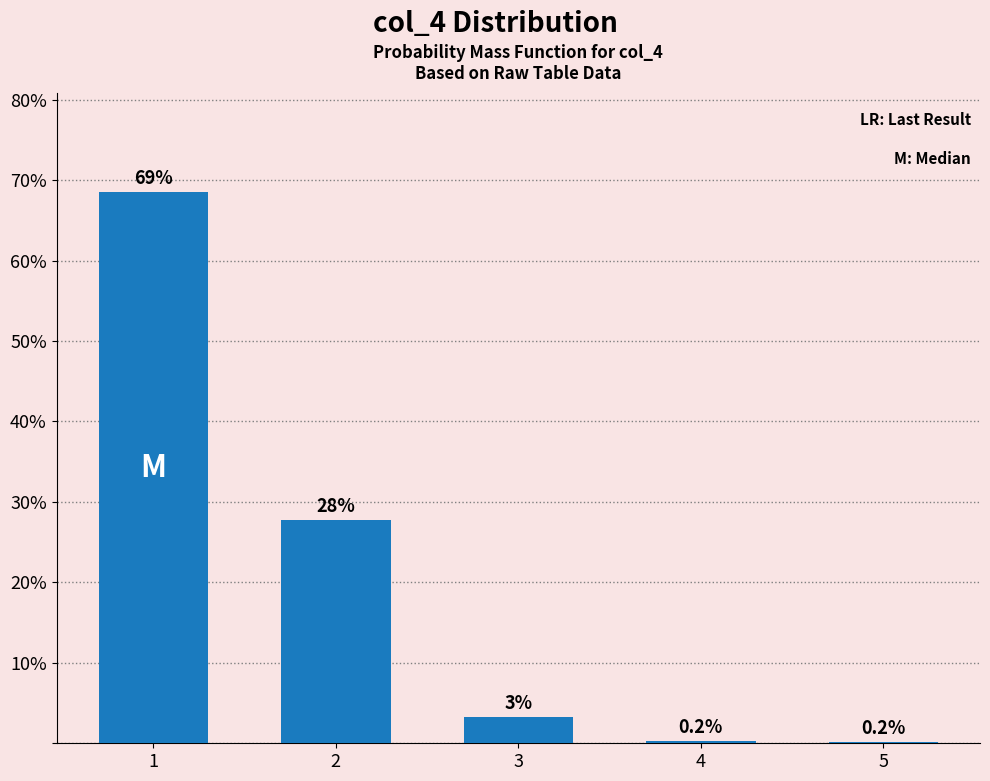

Are the bars grouped side by side (vs. stacked)?

No